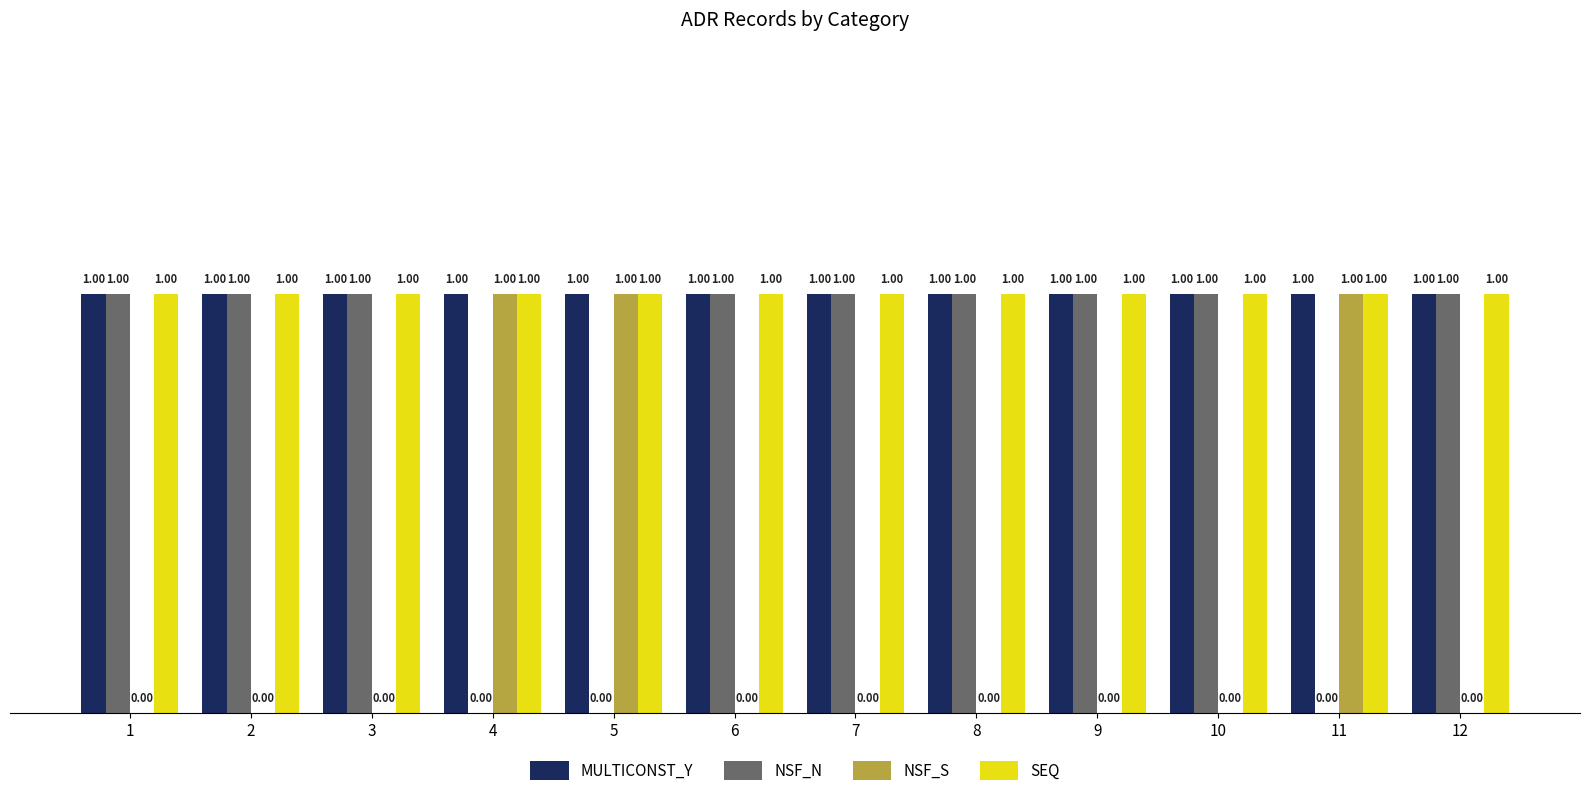

What is the sum of all NSF_N values?

9